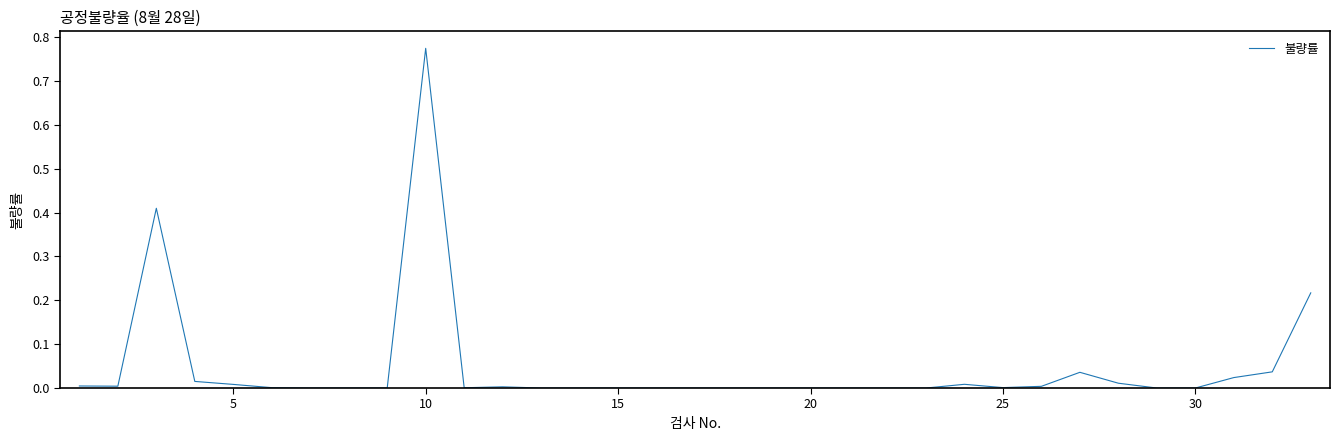

Which label corresponds to the largest value in the chart?

10